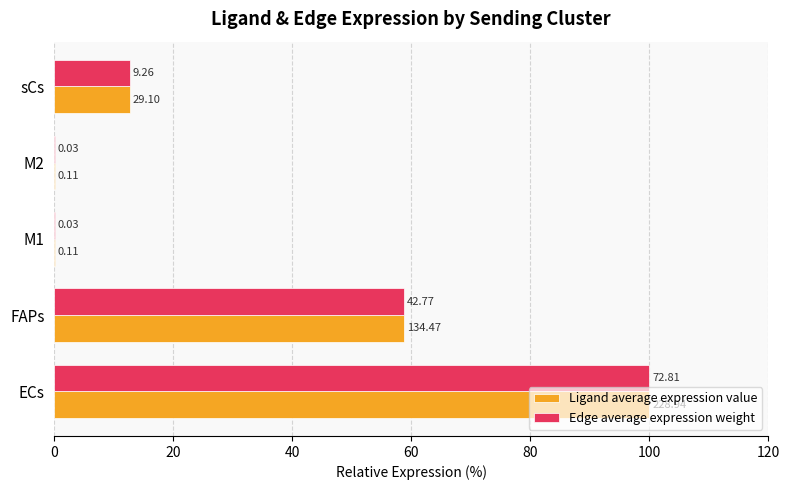

What are all the series names shown in the legend?

Ligand average expression value, Edge average expression weight